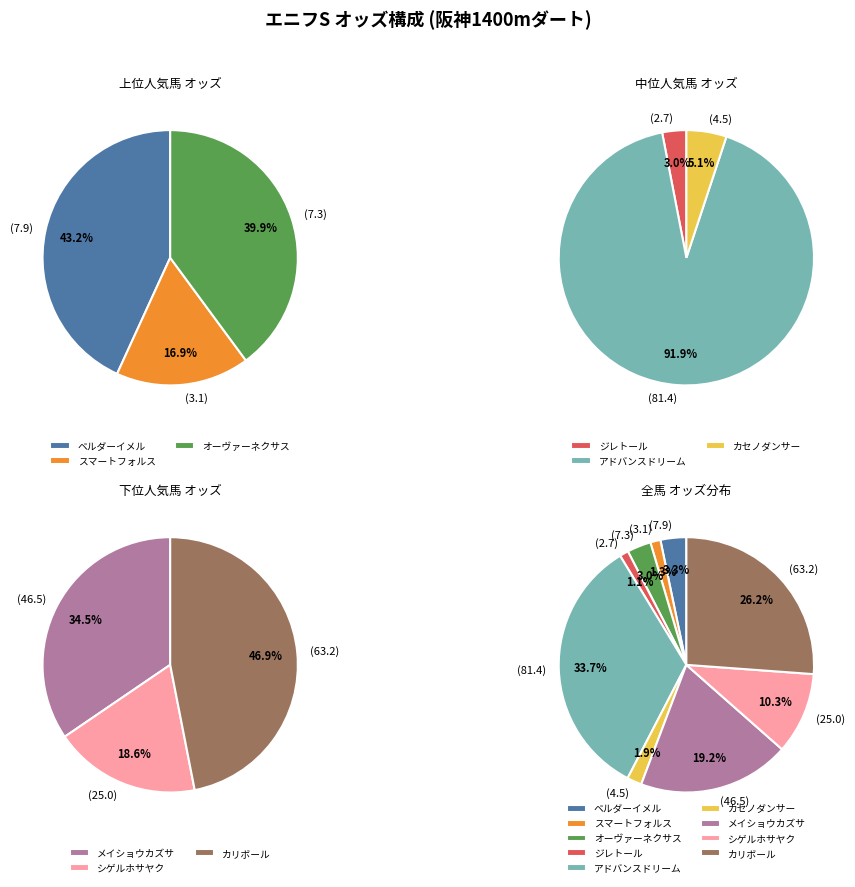

Which category has the smallest portion of the pie?

ジレトール